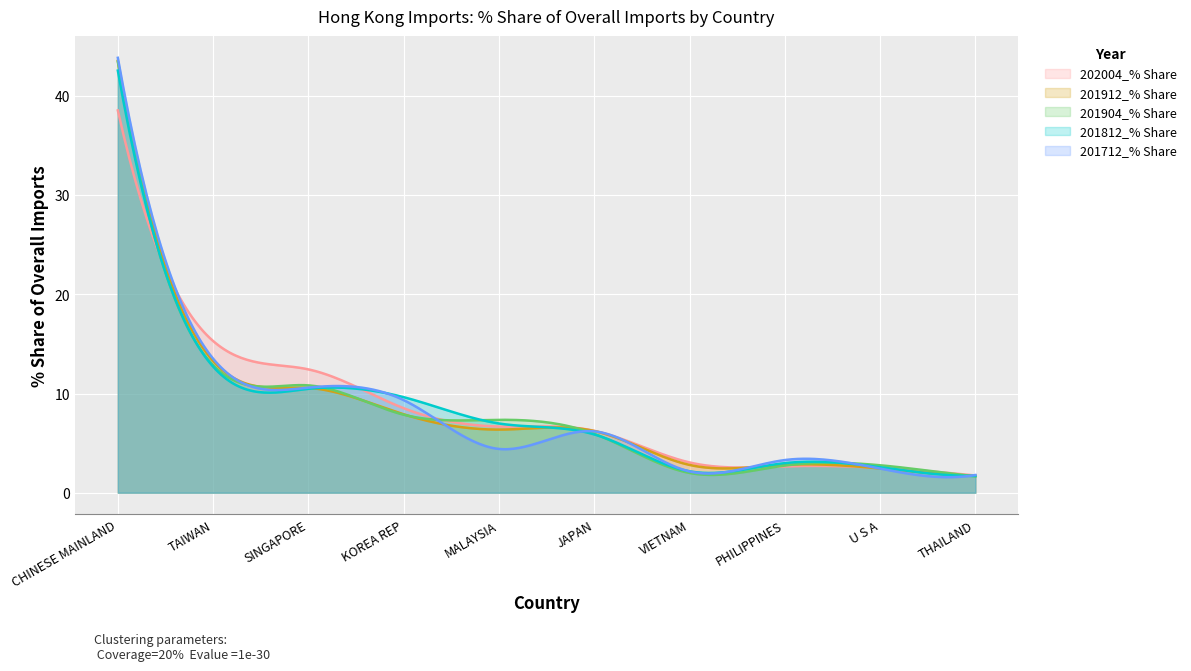

Is it true that 201912_% Share equals 10.6 at SINGAPORE?

True